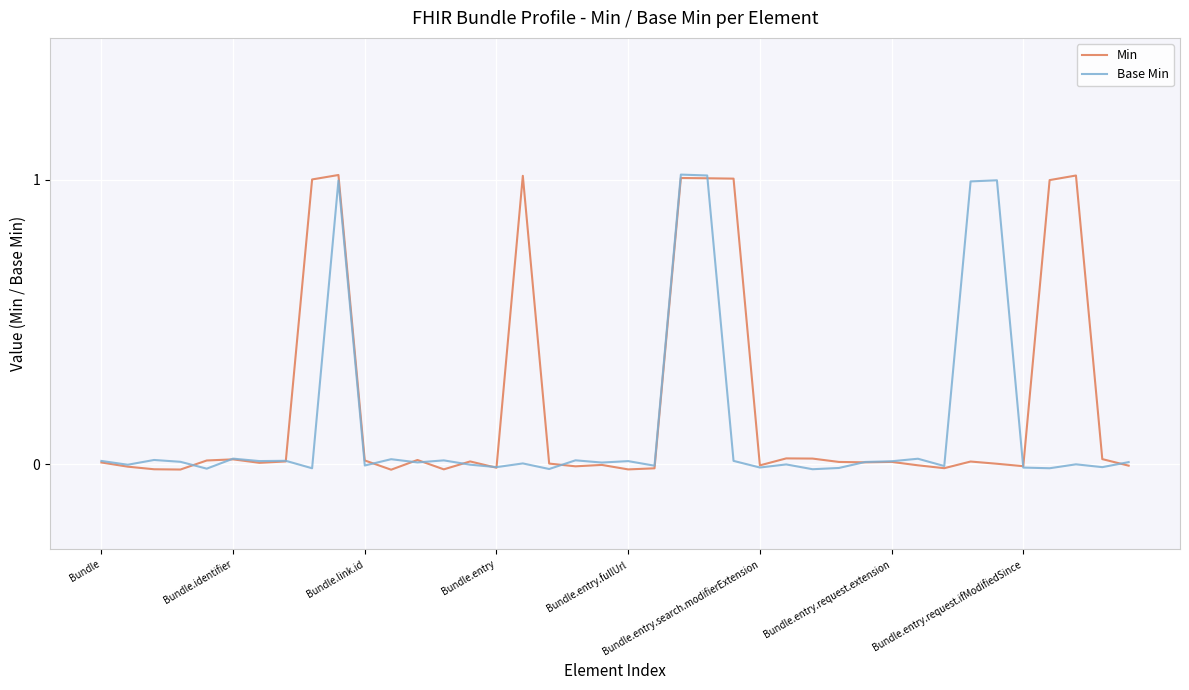

Rank the series by their average value, from highest to lowest.

Min, Base Min